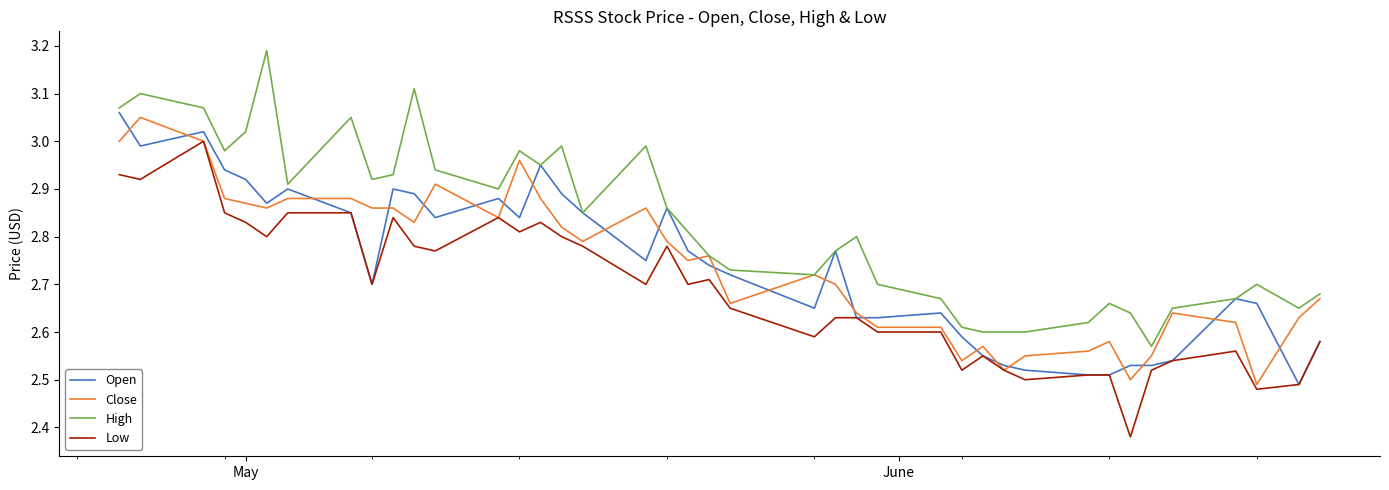

Which series has the largest total across all categories?

High